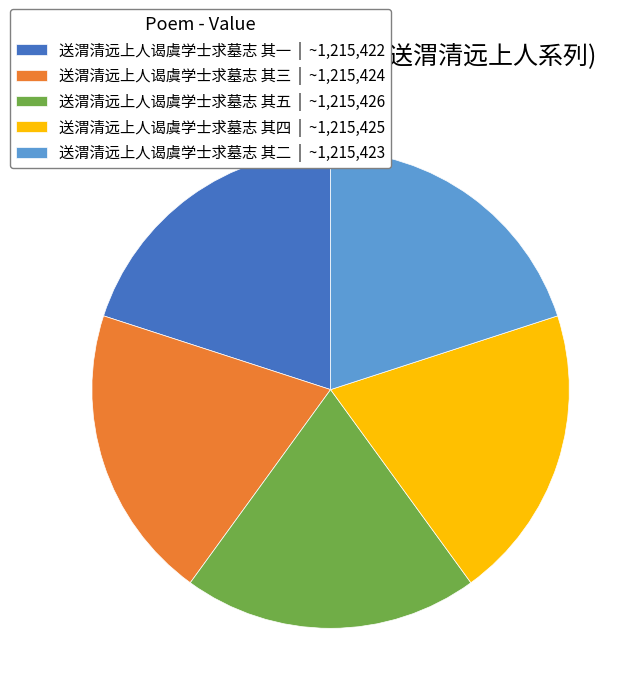

What is the ratio of the value at 送渭清远上人谒虞学士求墓志 其一 to the value at 送渭清远上人谒虞学士求墓志 其四?

1.0